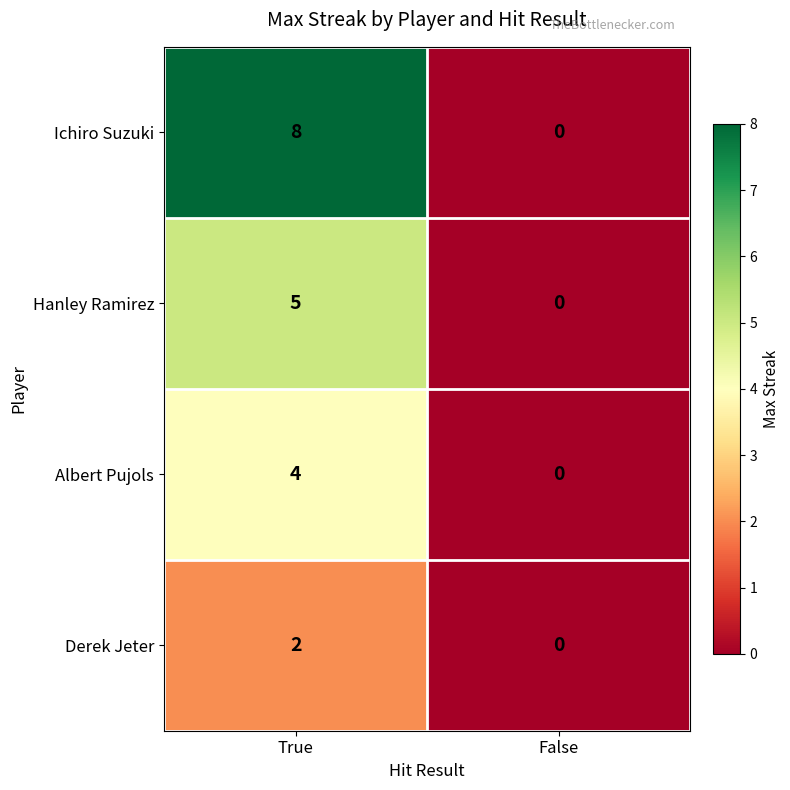

Is it true that Albert Pujols equals 4 at True?

True